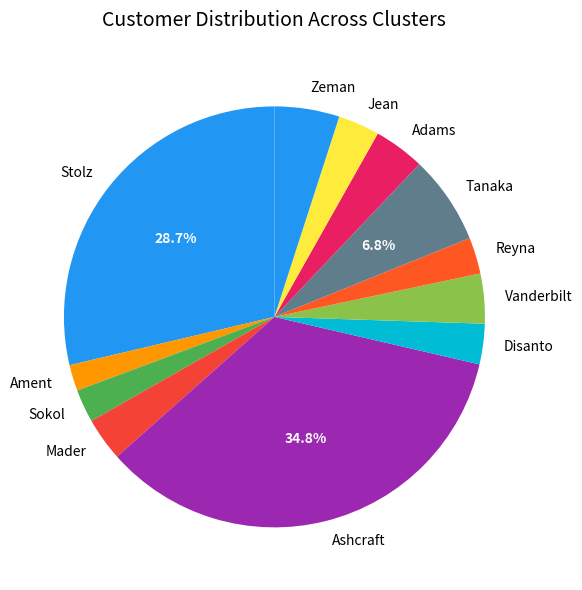

Is there a majority slice in this chart?

No